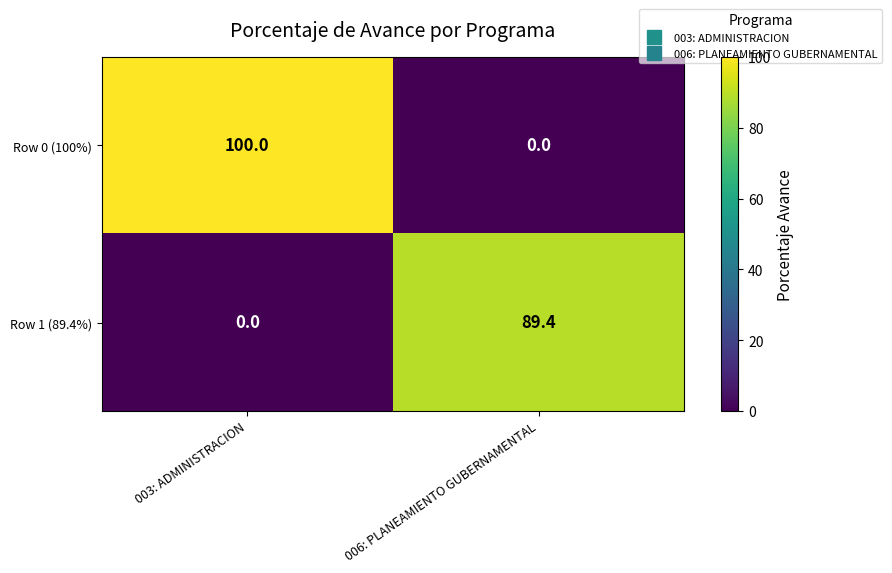

What is the difference between the Row 0 (100%) values at 006: PLANEAMIENTO GUBERNAMENTAL and 003: ADMINISTRACION?

100.0